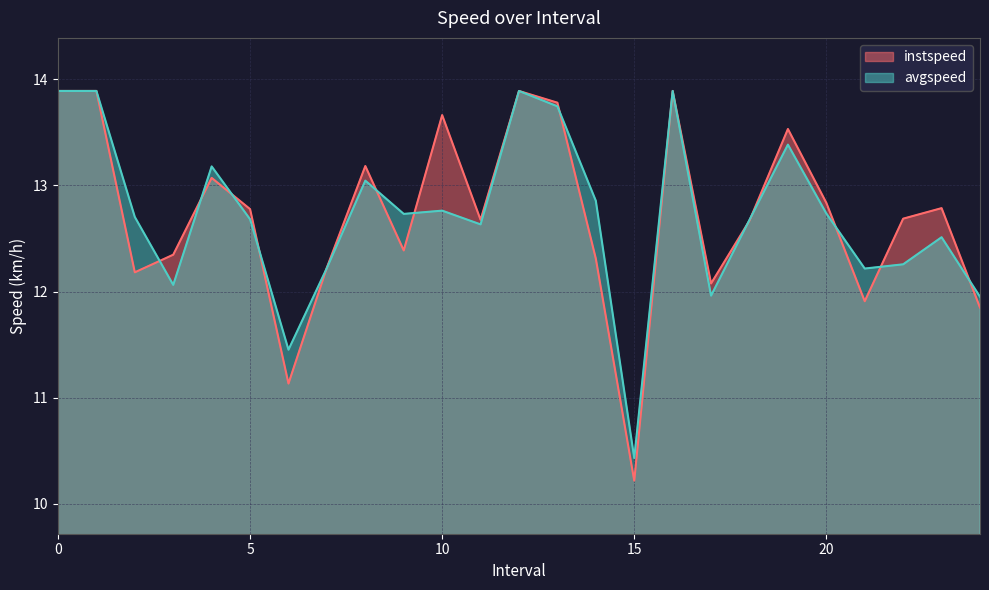

Reading right to left, list all the values displayed in this chart.

instspeed: 24=11.8	23=12.8	22=12.7	21=11.9	20=12.8	19=13.5	18=12.7	17=12.1	16=13.9	15=10.2	14=12.3	13=13.8	12=13.9	11=12.7	10=13.7	9=12.4	8=13.2	7=12.2	6=11.1	5=12.8	4=13.1	3=12.3	2=12.2	1=13.9	0=13.9
avgspeed: 24=12.0	23=12.5	22=12.3	21=12.2	20=12.7	19=13.4	18=12.7	17=12.0	16=13.9	15=10.4	14=12.9	13=13.7	12=13.9	11=12.6	10=12.8	9=12.7	8=13.0	7=12.2	6=11.5	5=12.7	4=13.2	3=12.1	2=12.7	1=13.9	0=13.9